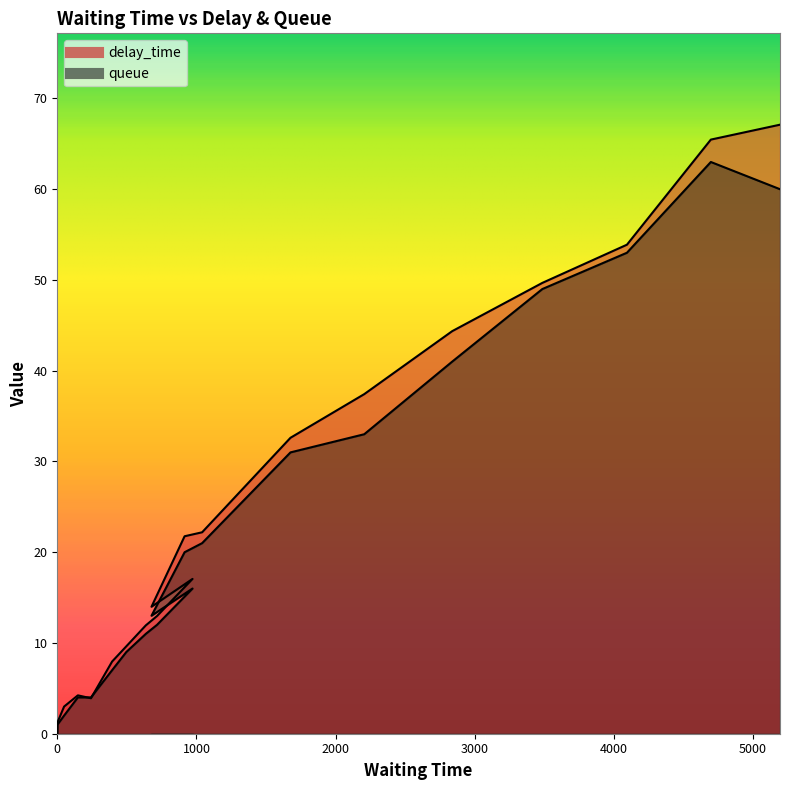

Where is the first local maximum for delay_time?

148